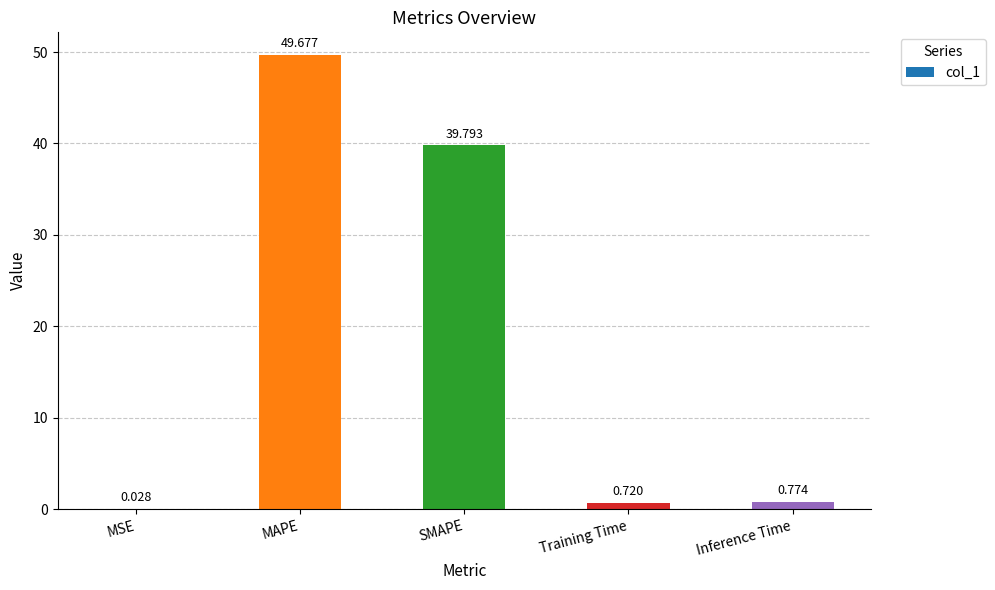

Are the bars horizontal?

No